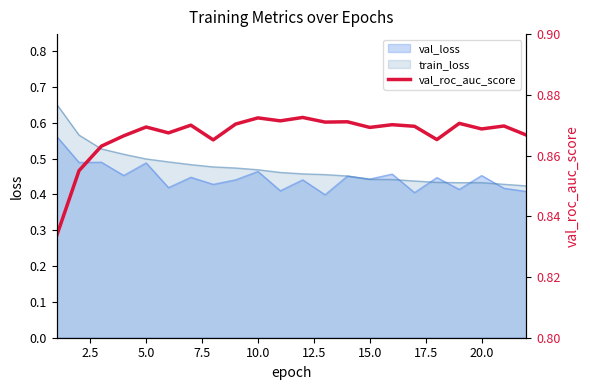

The value of train_loss at 15.0 is 0.7. True or false?

False